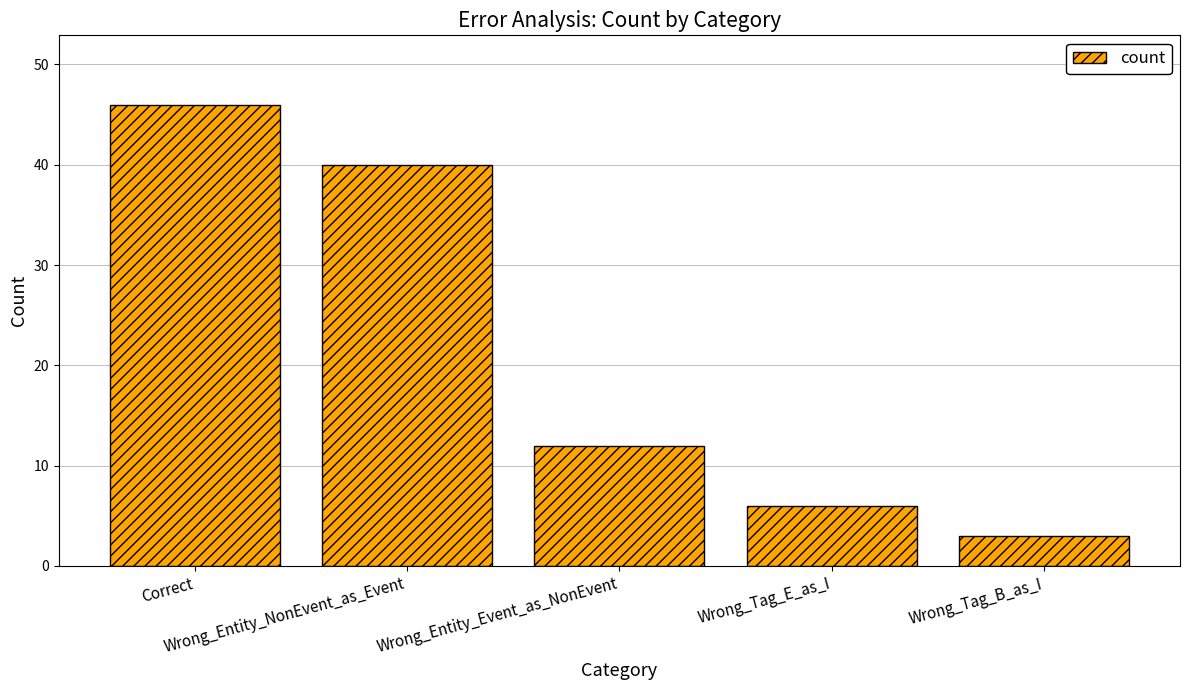

The value at Wrong_Entity_Event_as_NonEvent is 12. True or false?

True